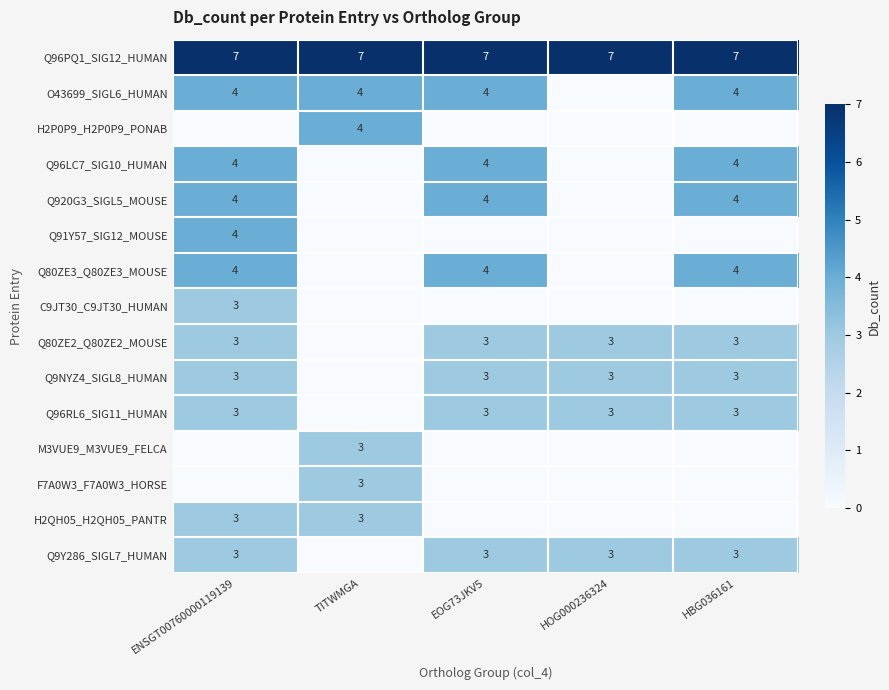

What is the total value across all series at HOG000236324?

19